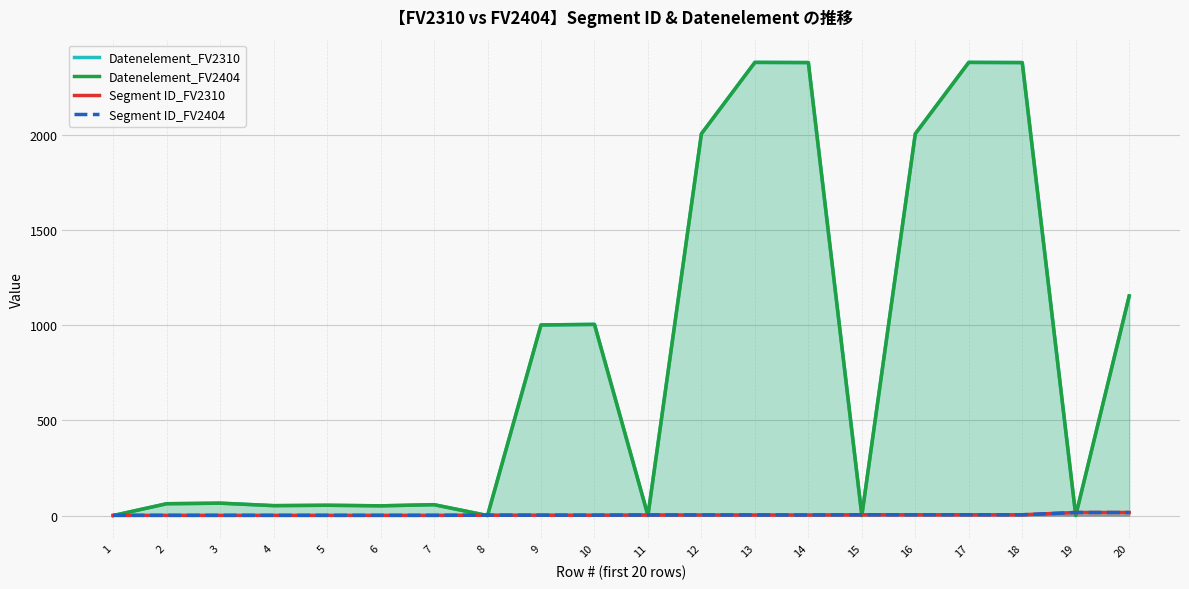

How many distinct data groups are displayed?

4